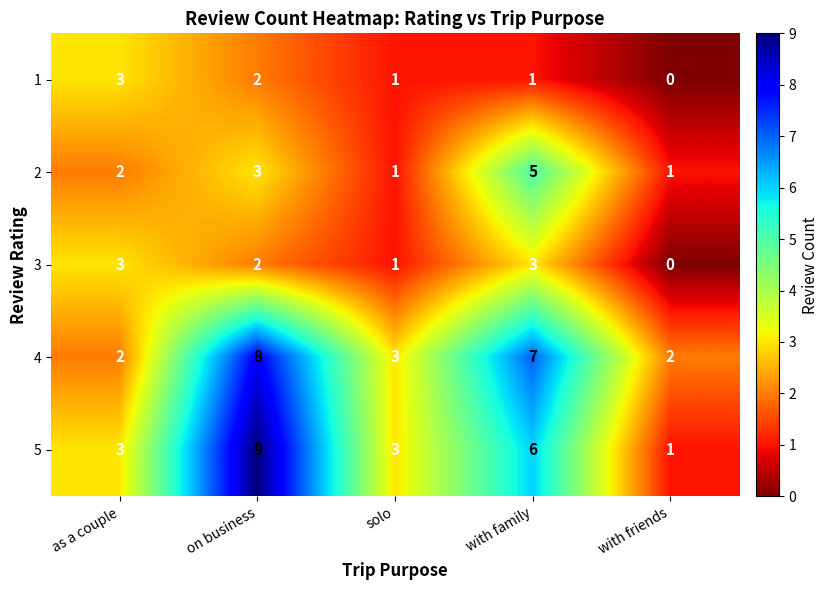

Which series changed the most between on business and solo?

5